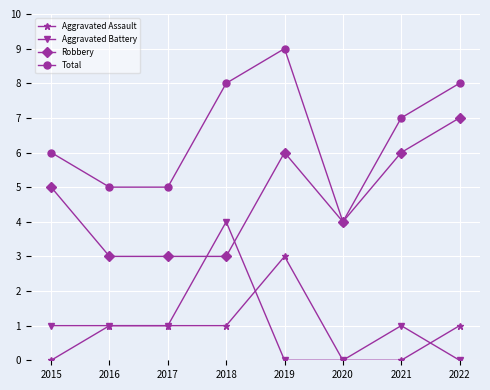

What is the value of the Robbery point at the 7th from the left?

6